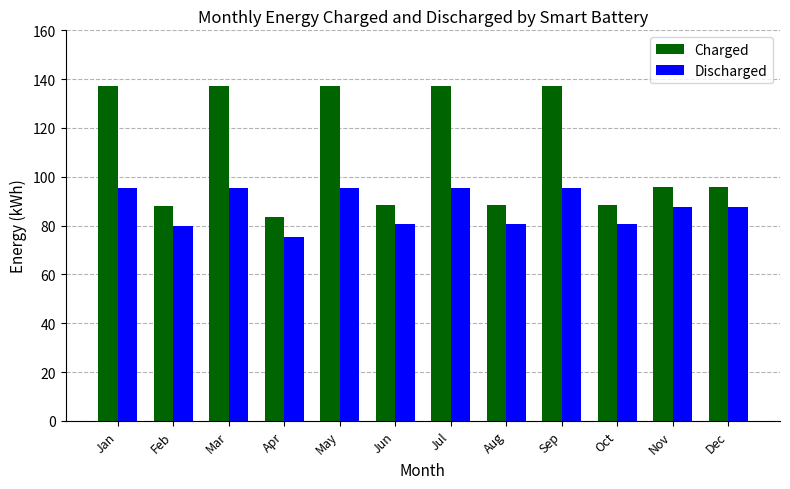

How many bars are there in total?

24